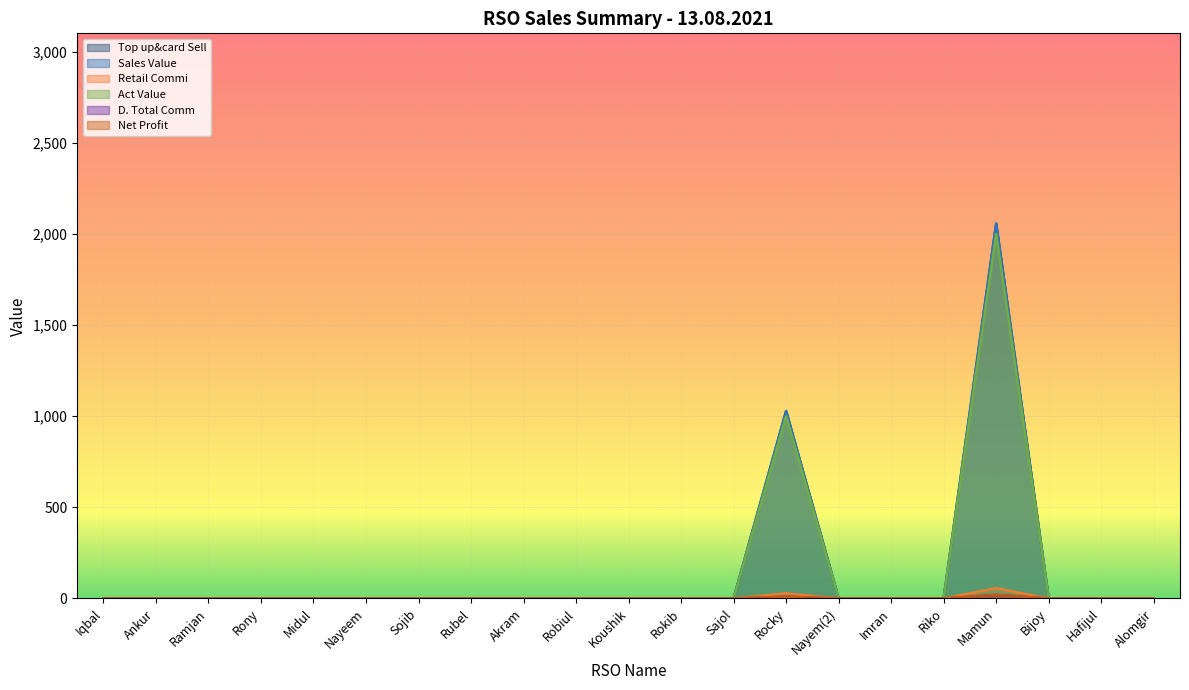

Reading left to right, transcribe all the data shown in this chart.

Top up&card Sell: 0.0	0.0	0.0	0.0	0.0	0.0	0.0	0.0	0.0	0.0	0.0	0.0	0.0	1028.0	0.0	0.0	0.0	2056.0	0.0	0.0	0.0
Sales Value: 0.0	0.0	0.0	0.0	0.0	0.0	0.0	0.0	0.0	0.0	0.0	0.0	0.0	1028.0	0.0	0.0	0.0	2056.0	0.0	0.0	0.0
Retail Commi: 0.0	0.0	0.0	0.0	0.0	0.0	0.0	0.0	0.0	0.0	0.0	0.0	0.0	28.3	0.0	0.0	0.0	56.5	0.0	0.0	0.0
Act Value: 0.0	0.0	0.0	0.0	0.0	0.0	0.0	0.0	0.0	0.0	0.0	0.0	0.0	999.7	0.0	0.0	0.0	1999.5	0.0	0.0	0.0
D. Total Comm: 0.0	0.0	0.0	0.0	0.0	0.0	0.0	0.0	0.0	0.0	0.0	0.0	0.0	9.8	0.0	0.0	0.0	19.5	0.0	0.0	0.0
Net Profit: 0.0	0.0	0.0	0.0	0.0	0.0	0.0	0.0	0.0	0.0	0.0	0.0	0.0	9.8	0.0	0.0	0.0	19.5	0.0	0.0	0.0